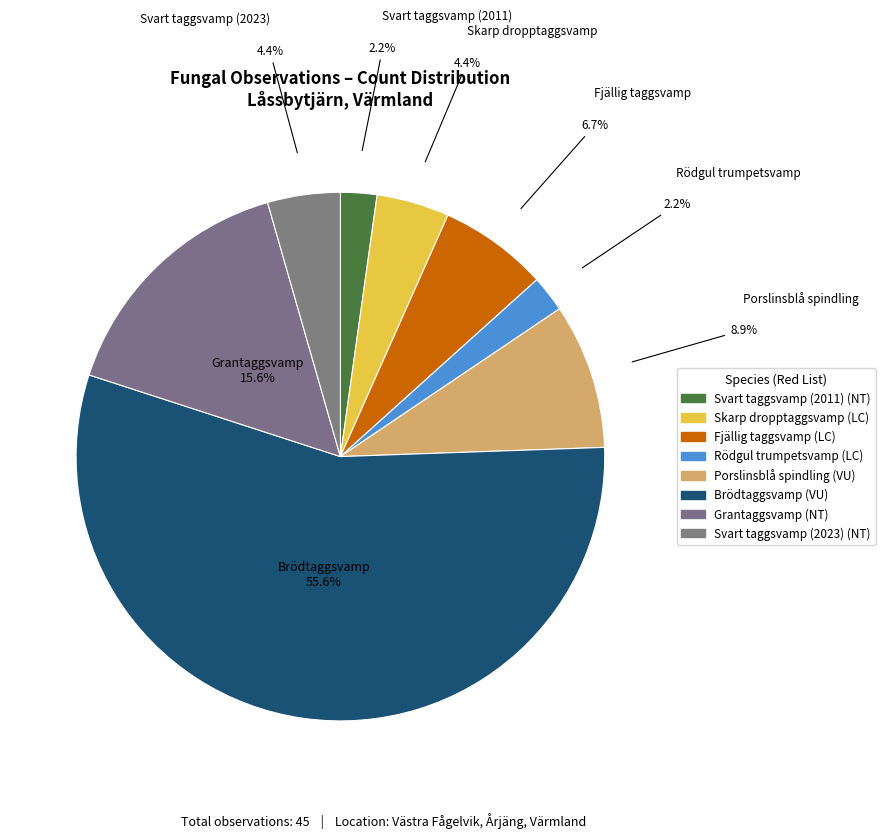

How many slices are in this pie chart?

8